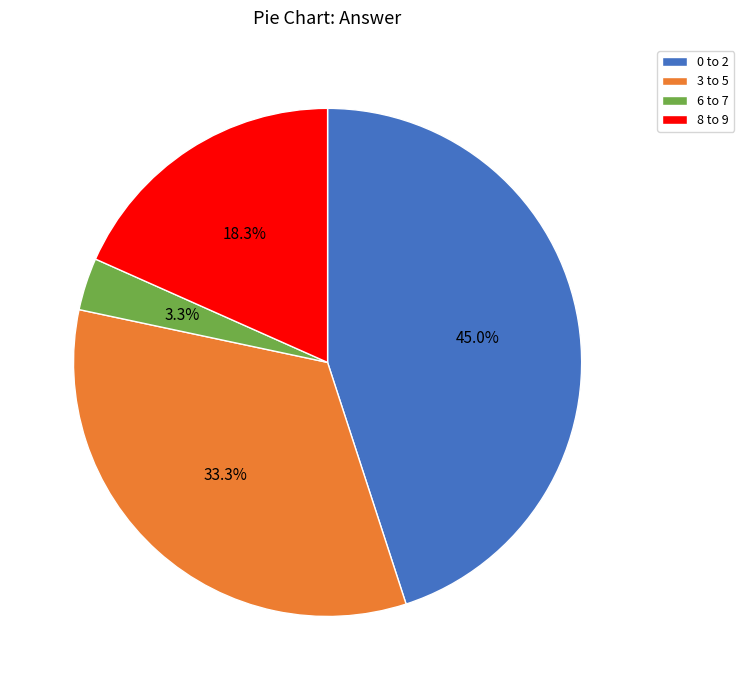

Do 8 to 9 and 3 to 5 together represent more than half of the pie?

Yes